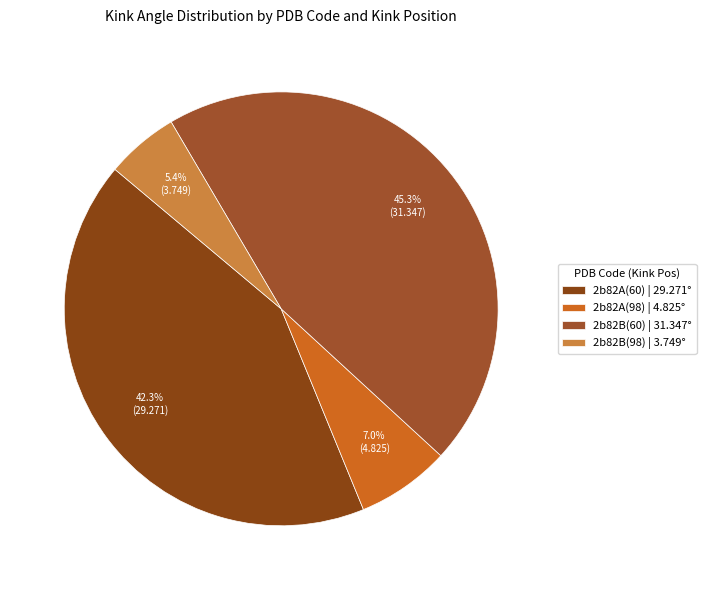

Is 2b82B(60) the majority of the pie?

No